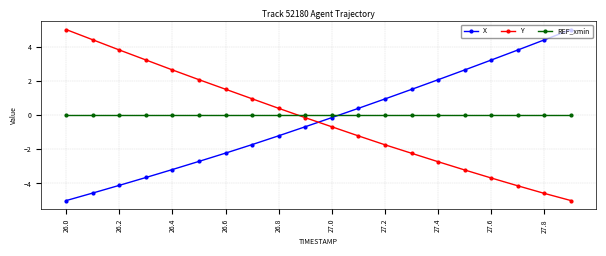

Reading right to left, transcribe all the data shown in this chart.

X: 5.0	4.4	3.8	3.2	2.6	2.1	1.5	0.9	0.4	-0.1	-0.7	-1.2	-1.7	-2.2	-2.7	-3.2	-3.7	-4.1	-4.6	-5.0
Y: -5.0	-4.6	-4.1	-3.7	-3.2	-2.7	-2.2	-1.7	-1.2	-0.7	-0.2	0.4	1.0	1.5	2.1	2.6	3.2	3.8	4.4	5.0
REF_xmin: 0.0	0.0	0.0	0.0	0.0	0.0	0.0	0.0	0.0	0.0	0.0	0.0	0.0	0.0	0.0	0.0	0.0	0.0	0.0	0.0